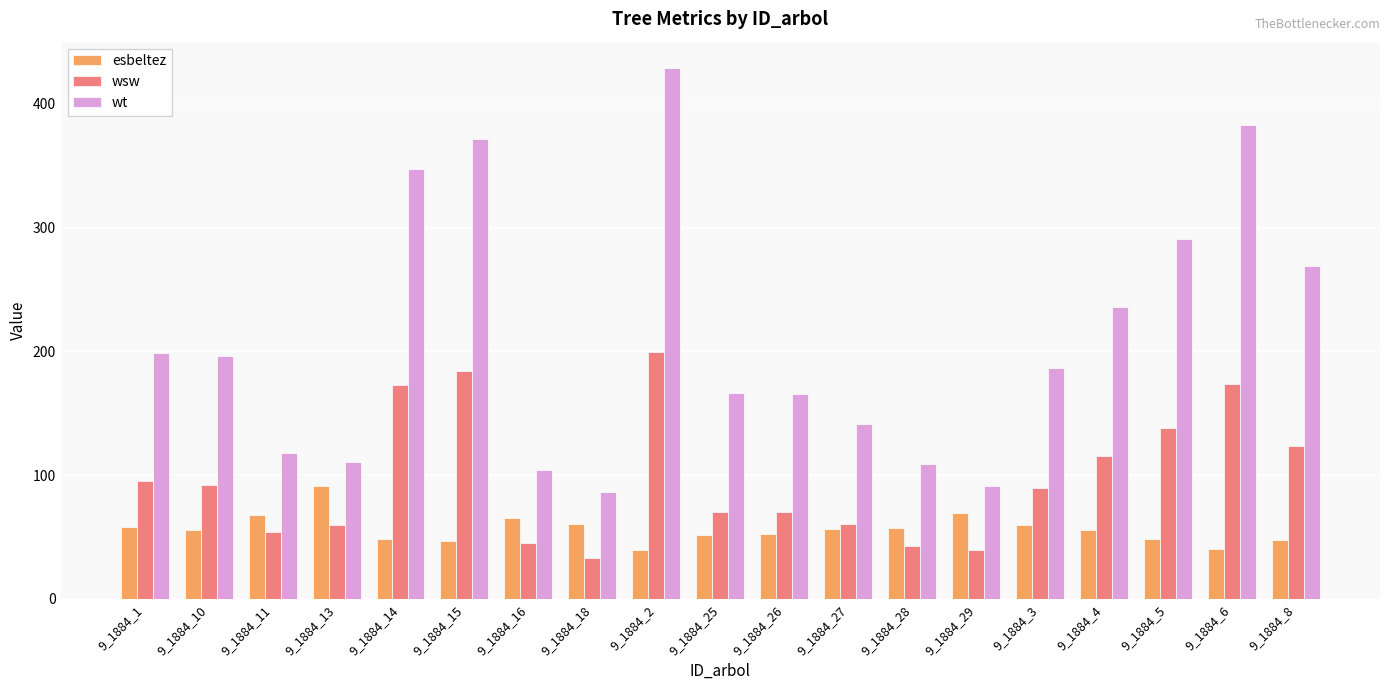

What position from the left is 9_1884_8?

19